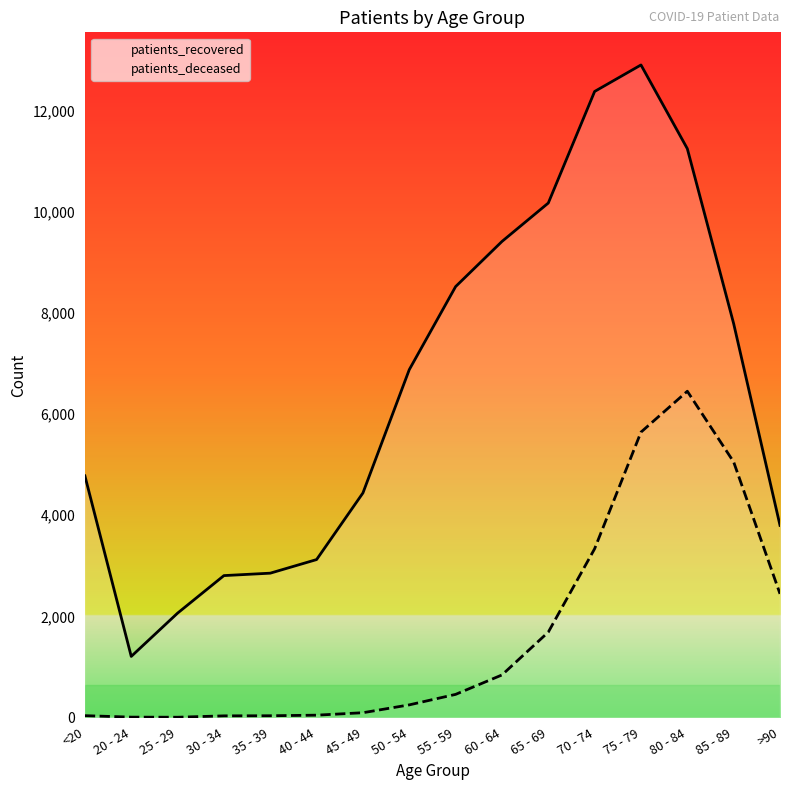

What is the difference between the second highest and minimum values in the patients_deceased series?

5636.6